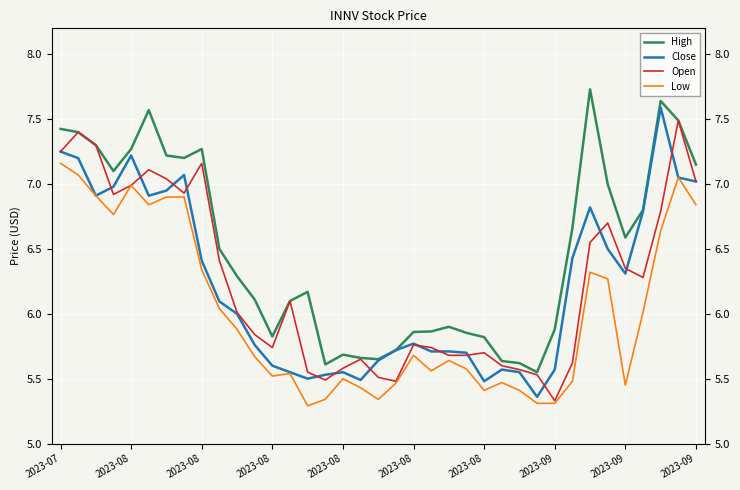

How many values in the High series exceed 6?

22